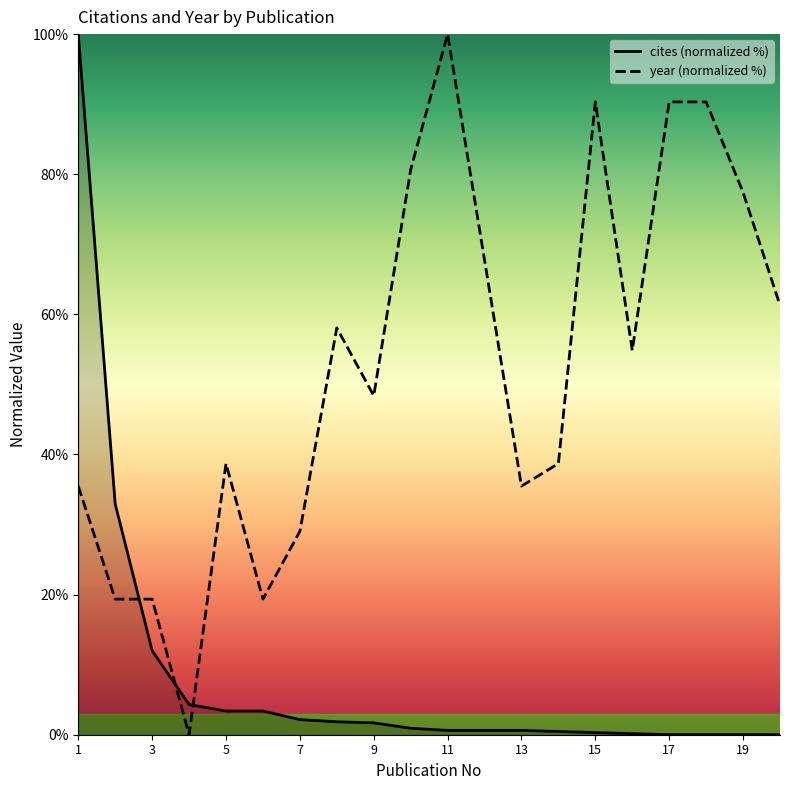

What is the difference between the maximum and minimum values in the year (normalized %) series?

100.0